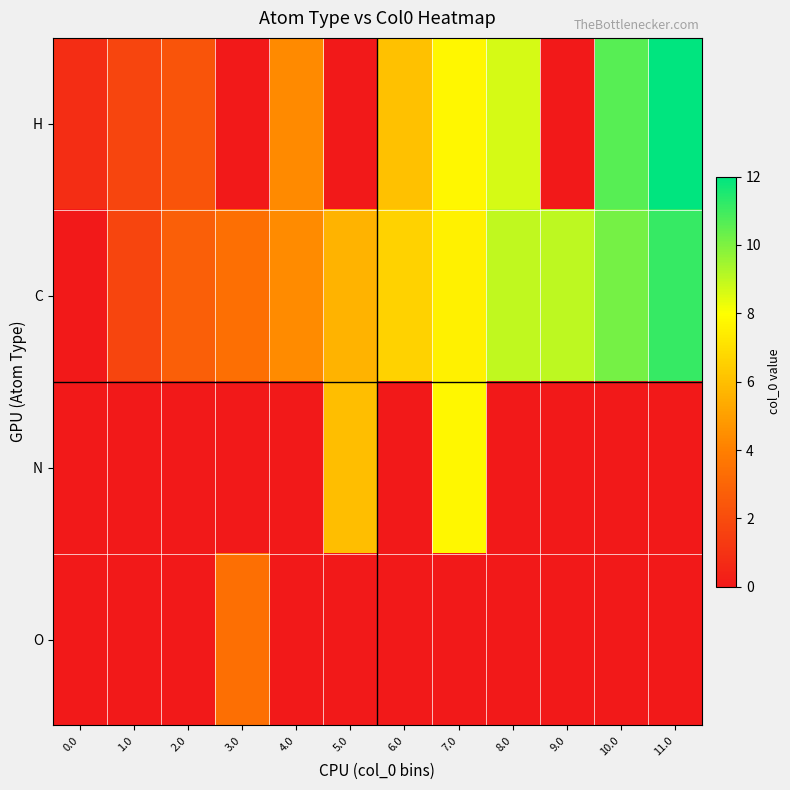

At which category is the sum across all series the highest?

11.0